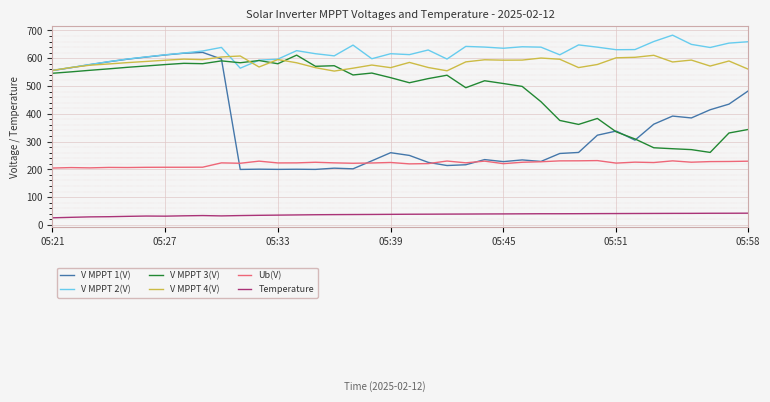

What is the lowest value of the V MPPT 1(V) series?

199.6